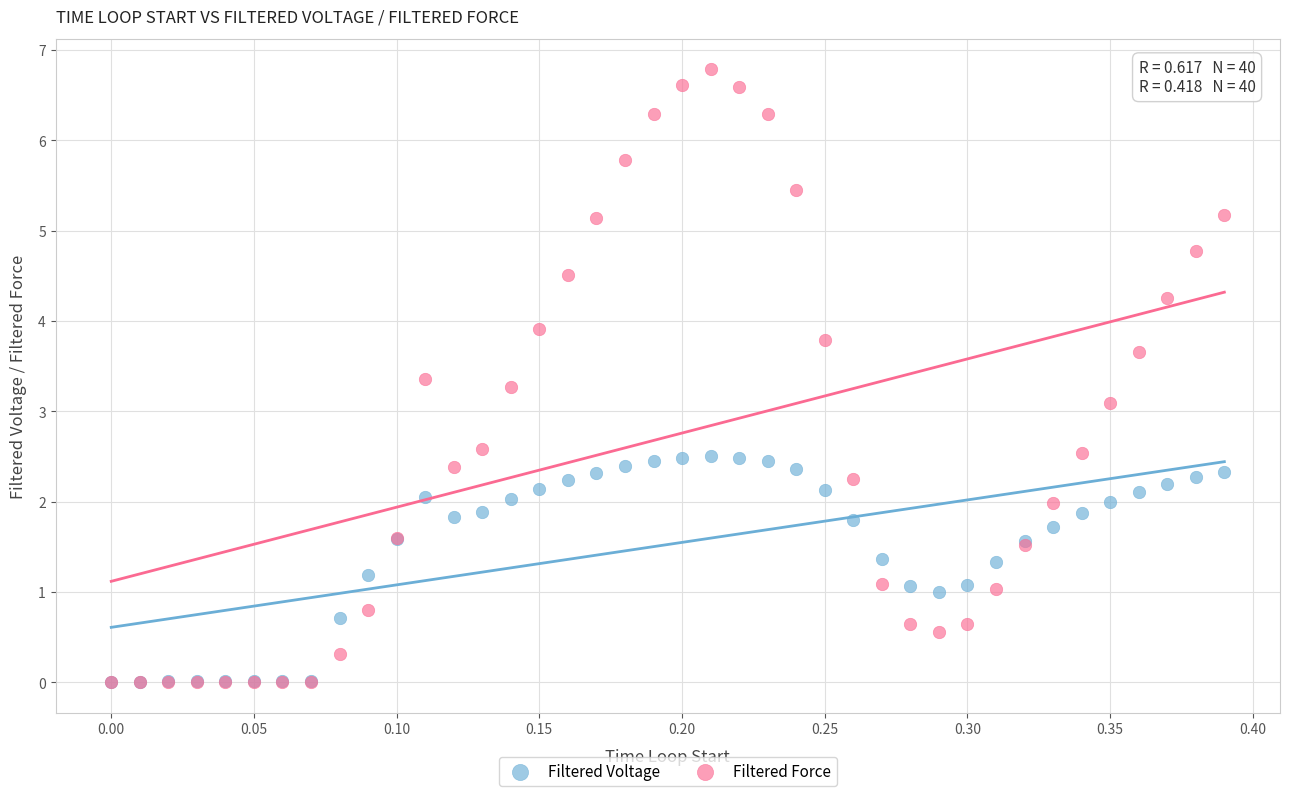

In the Filtered Force series, what Y value is closest to 3?

3.1